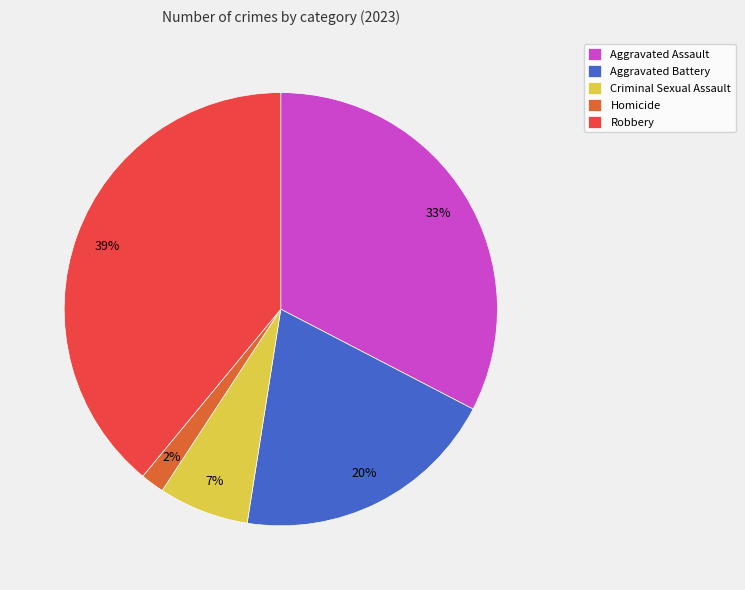

The Aggravated Battery slice represents 6% of the pie. True or false?

False